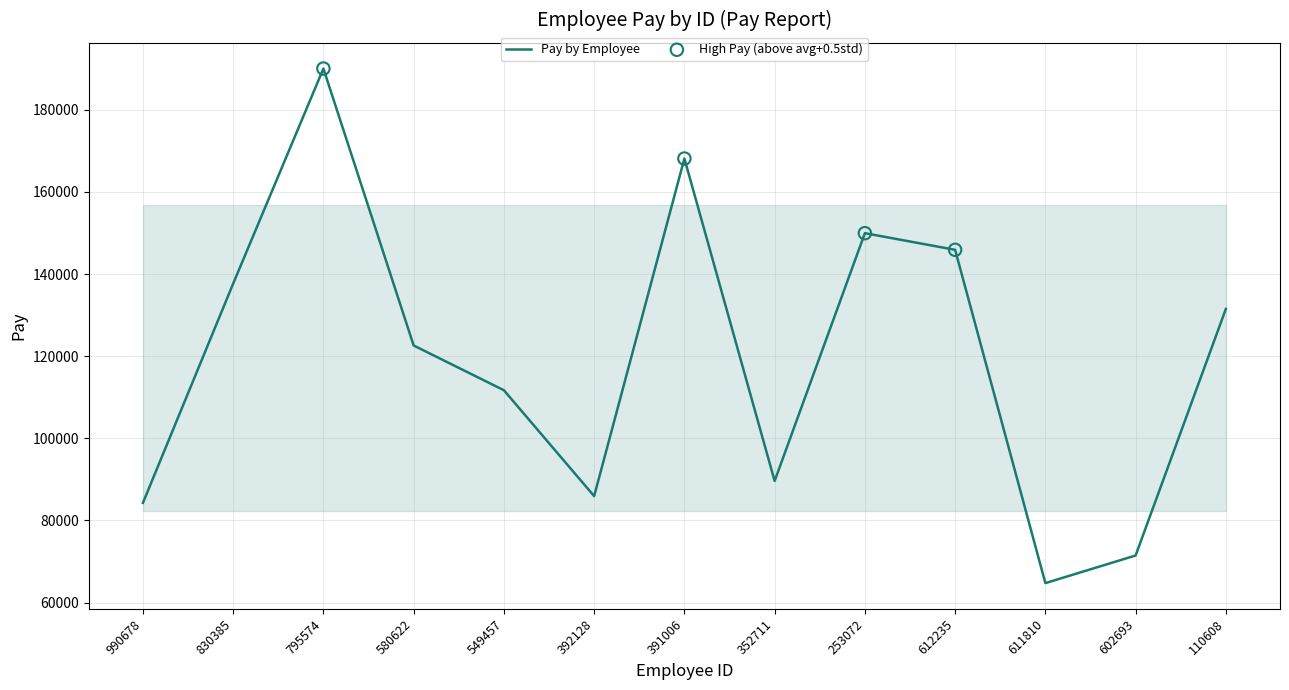

What is the change in value from 830385 to 352711?

-48043